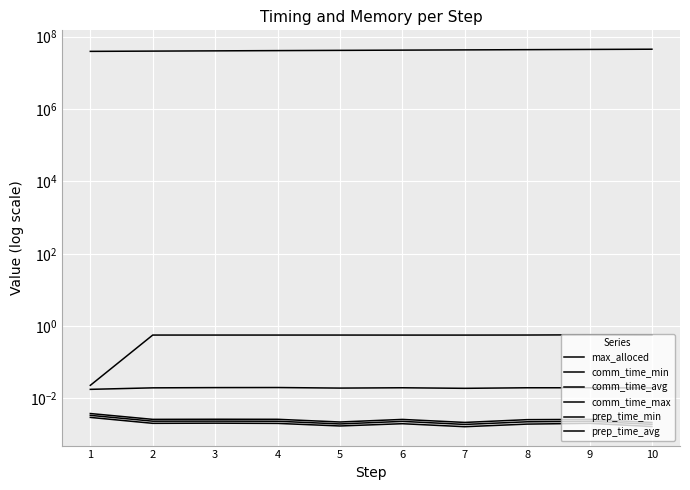

In prep_time_min, how many points are lower than both neighbors (excluding endpoints)?

2